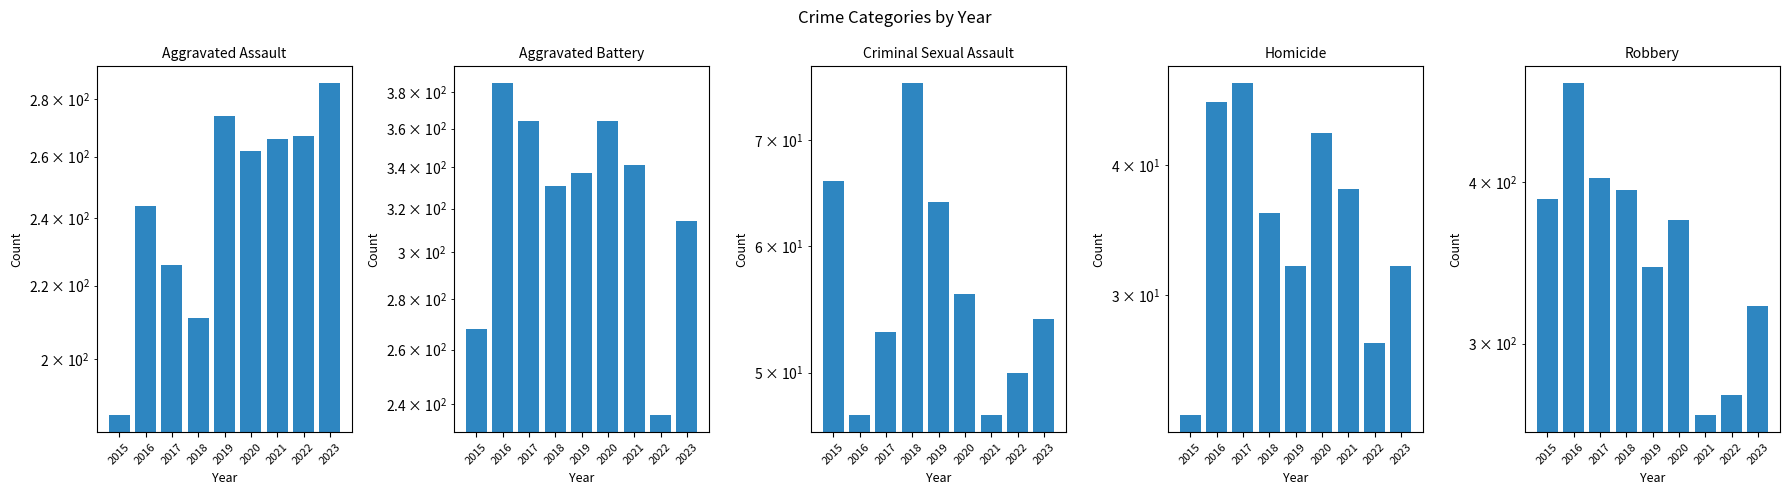

What is the total value across all series at 2020?

1099